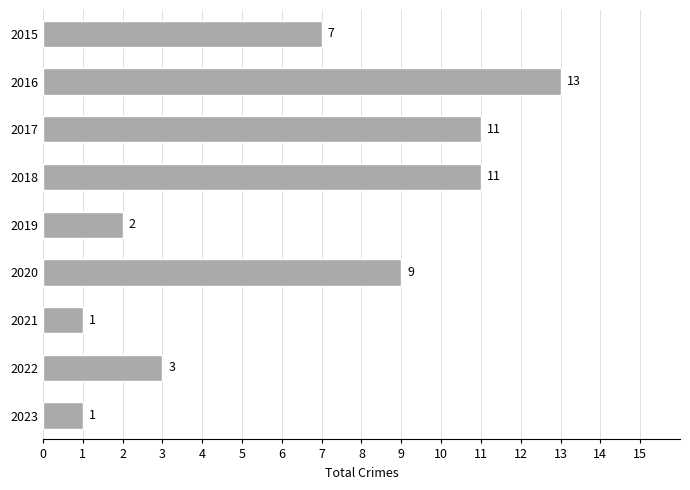

What is the maximum value shown in the chart?

13